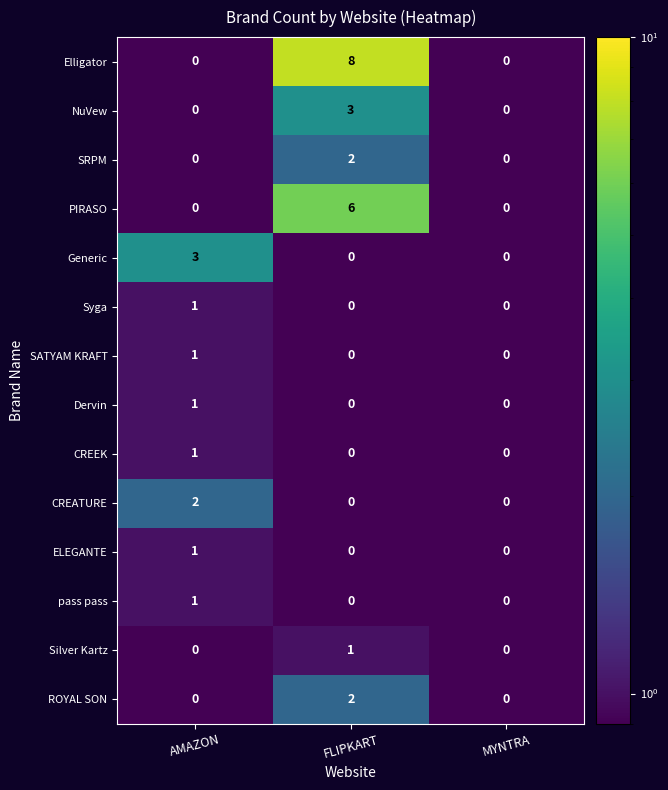

What is the spread (max minus min) of values at AMAZON?

3